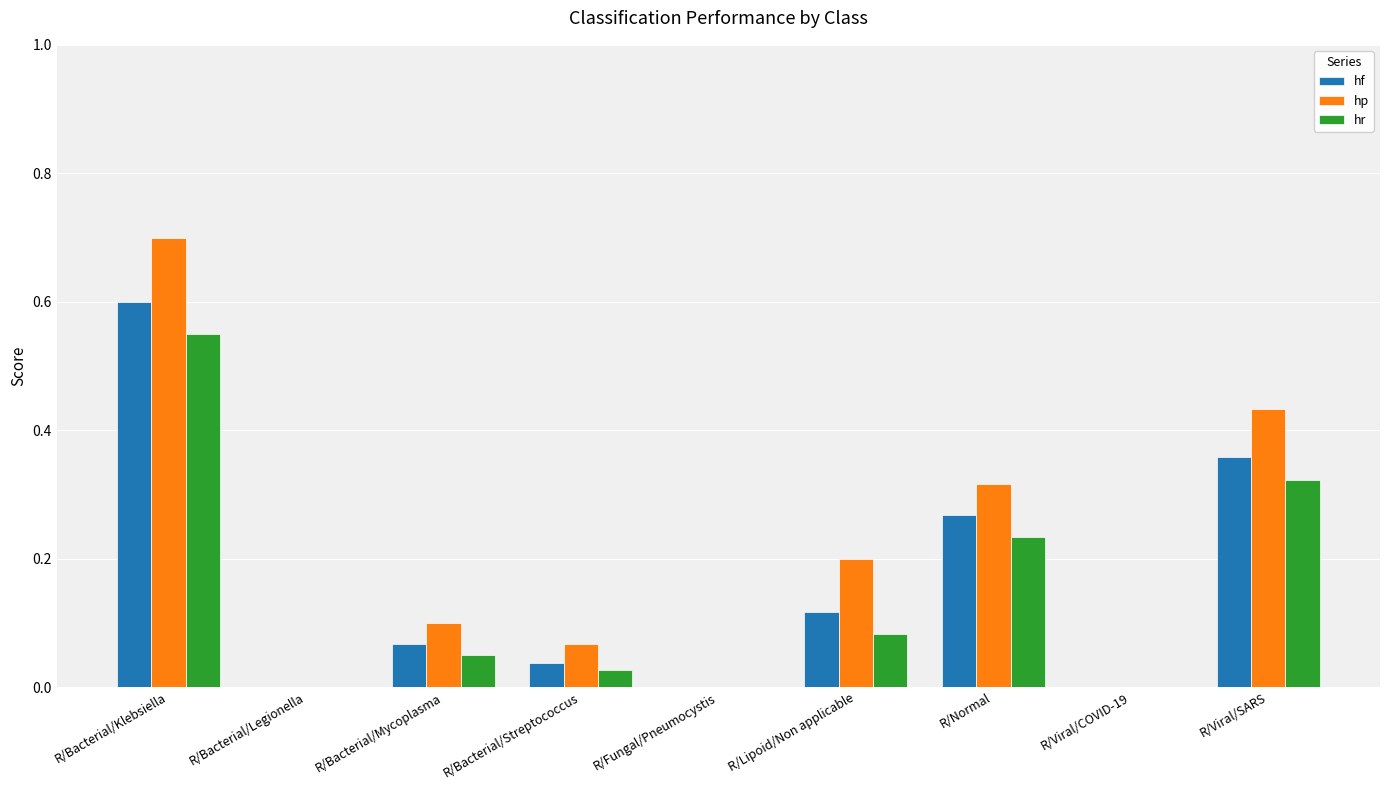

What is the maximum value shown in the chart?

0.7